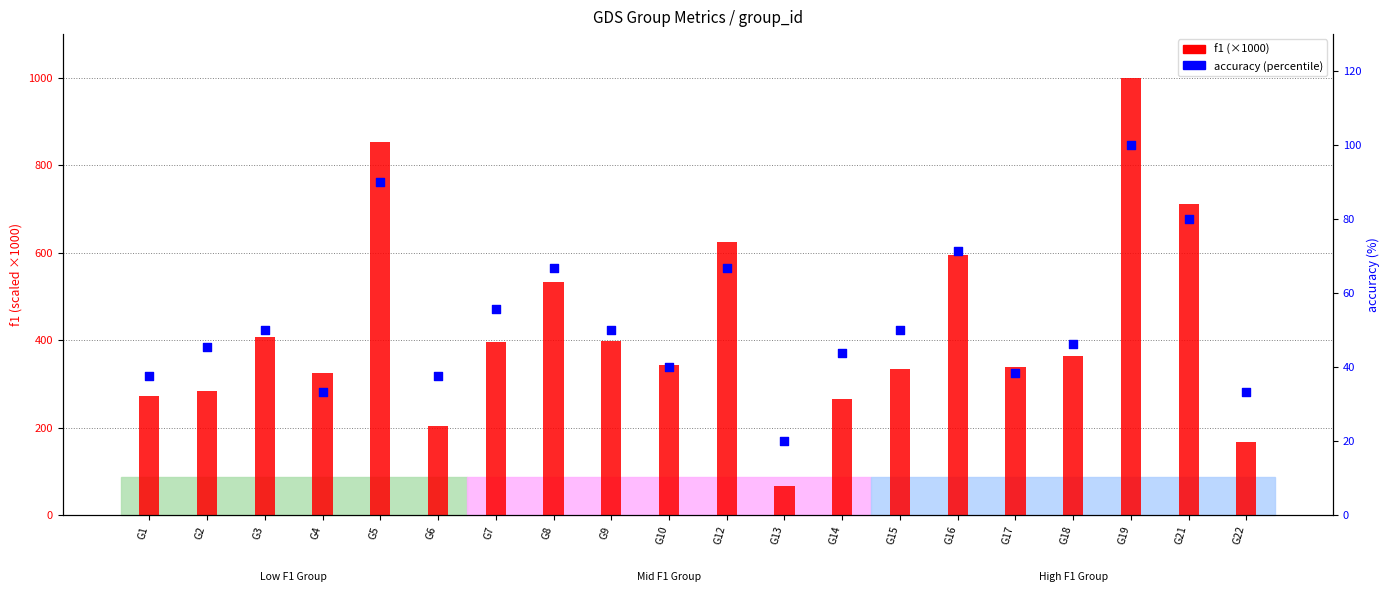

Which series contains the lowest Y value?

accuracy